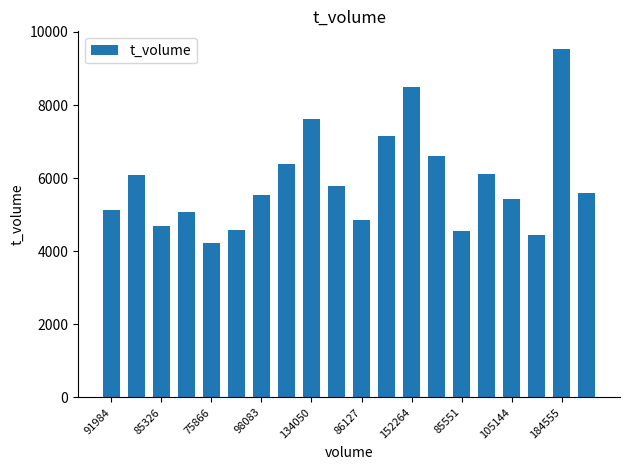

How many bars are there in total?

20